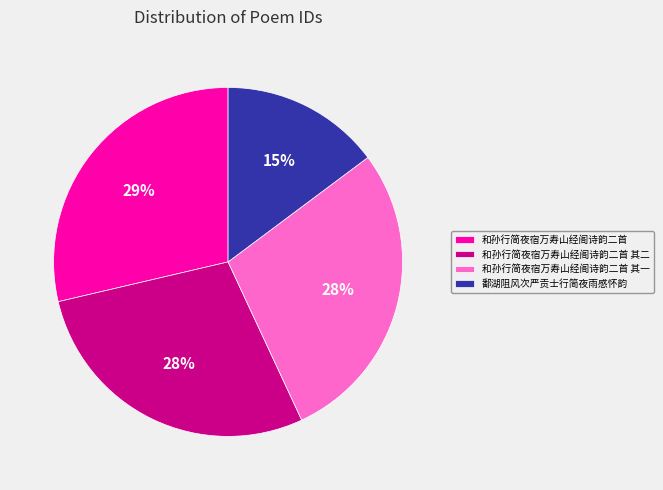

Which category has the smallest portion of the pie?

鄱湖阻风次严贡士行简夜雨感怀韵